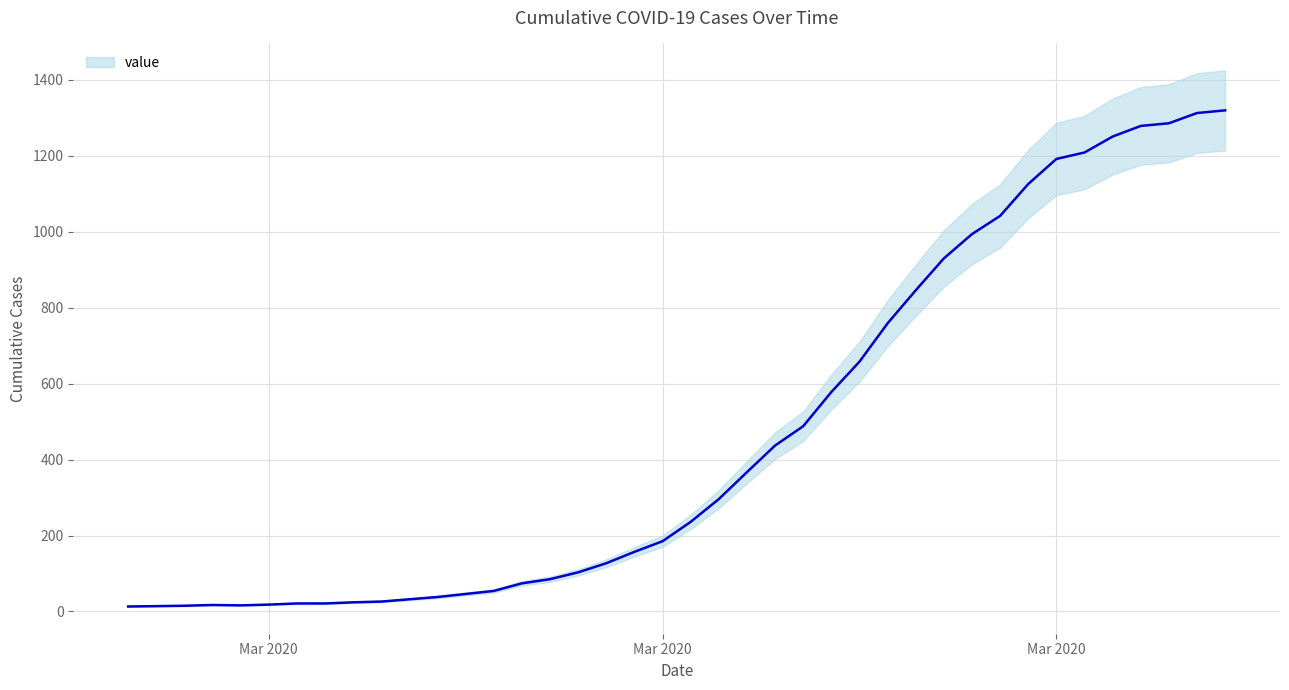

What is the label of the 11th point from the right?

2020-03-27